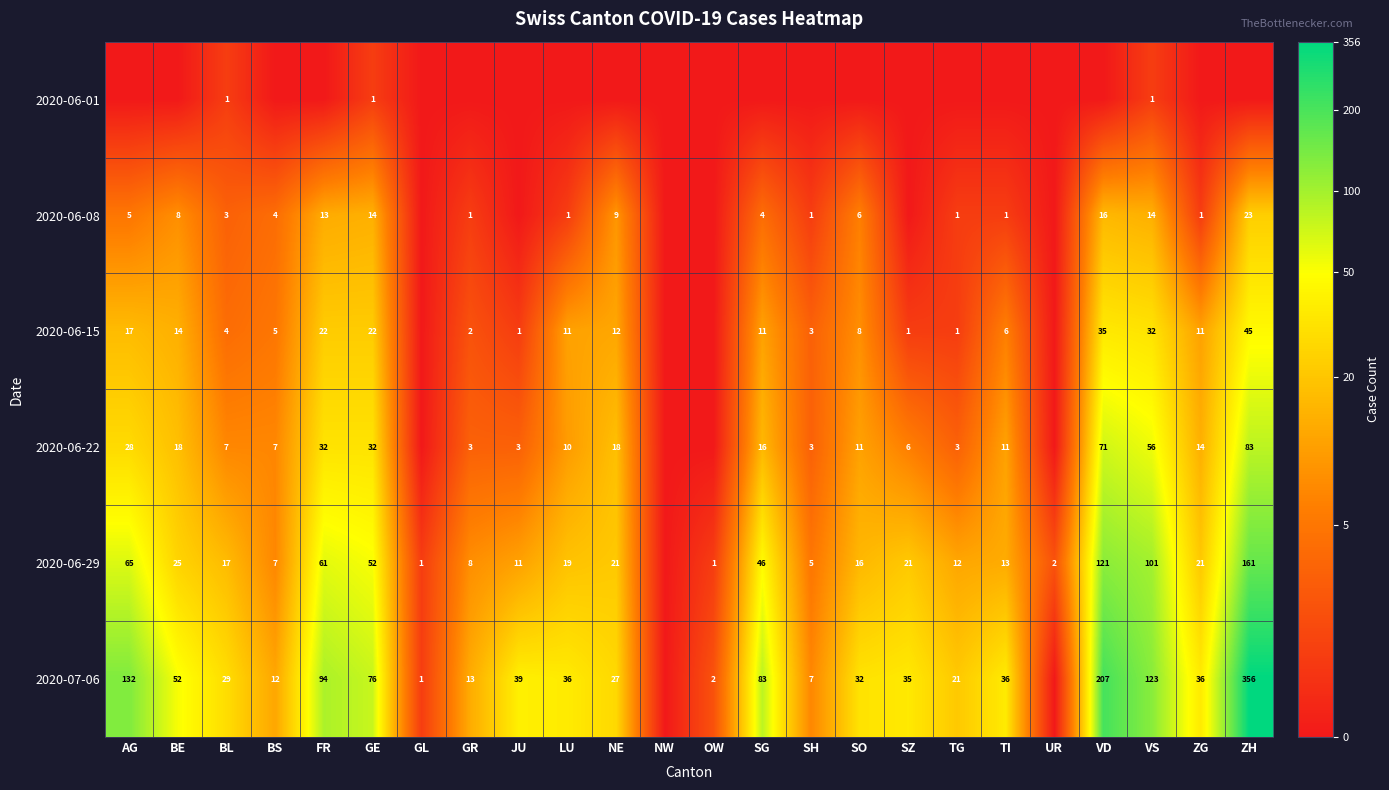

Is it true that 2020-06-29 equals 21 at SZ?

True